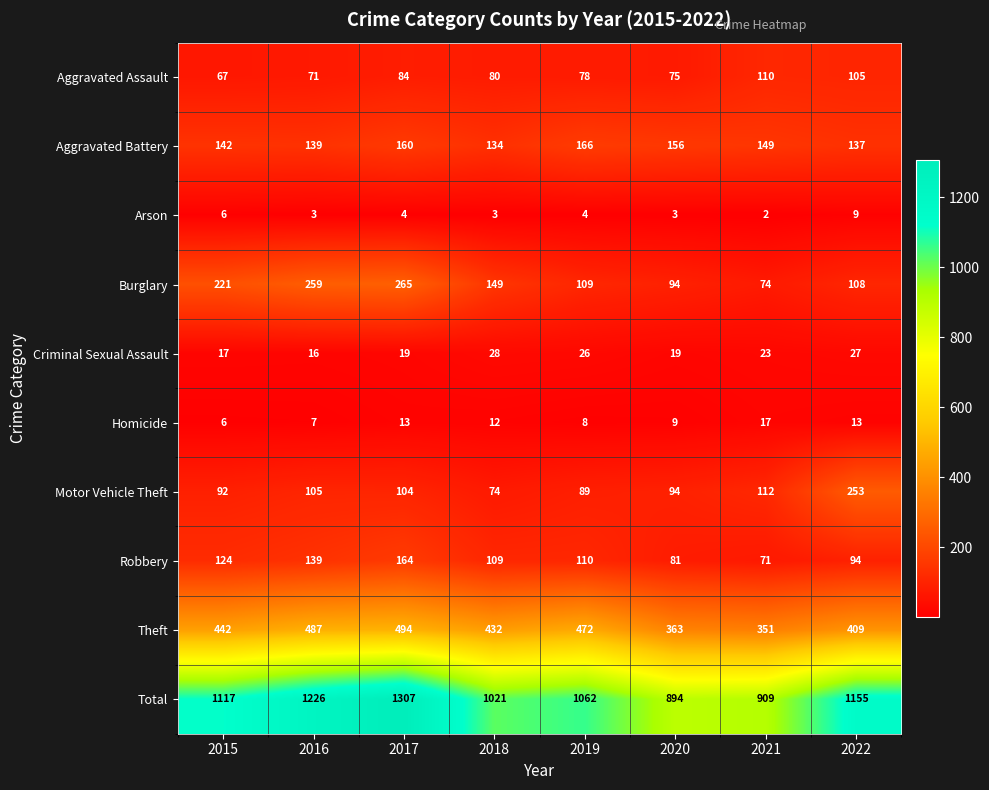

Where does the Aggravated Assault series first go above 80?

2017